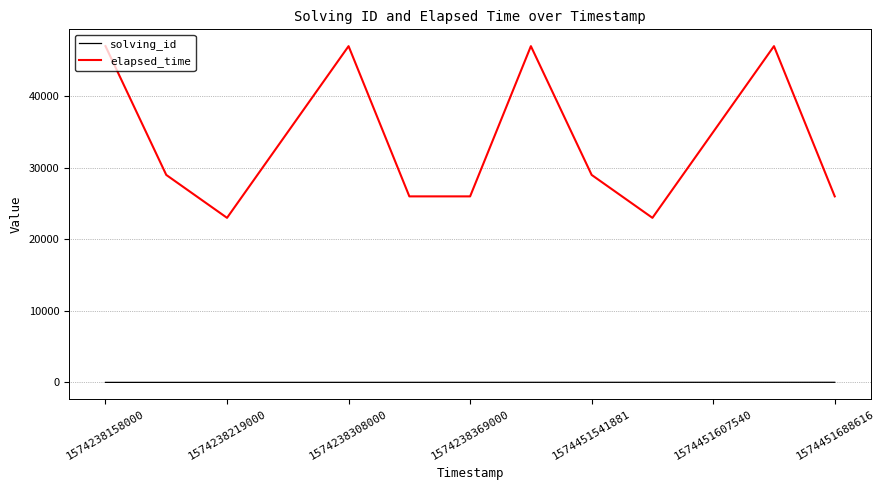

List the series in order of their peak value, highest first.

elapsed_time, solving_id